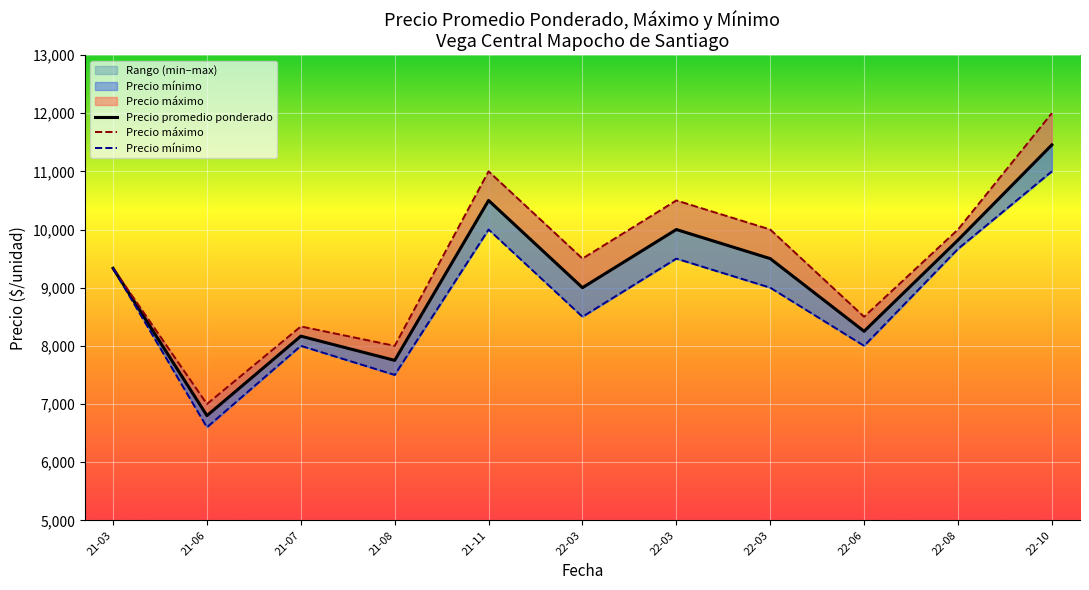

True or false: Precio mínimo and Precio promedio ponderado cross at least once.

False